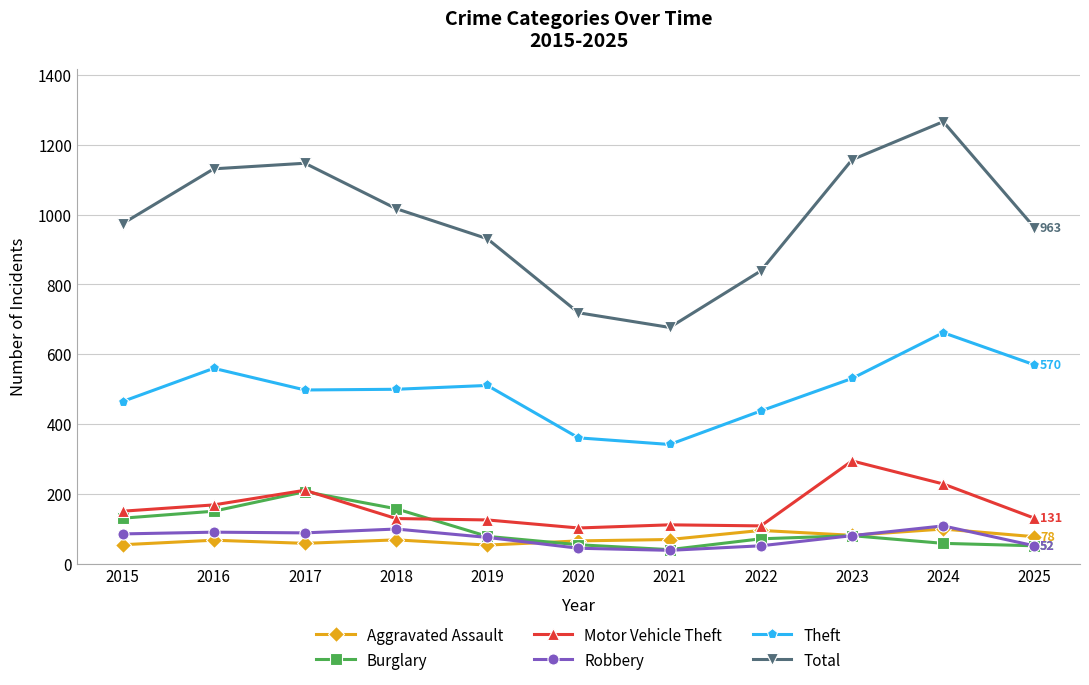

Which series has the widest spread of values?

Total